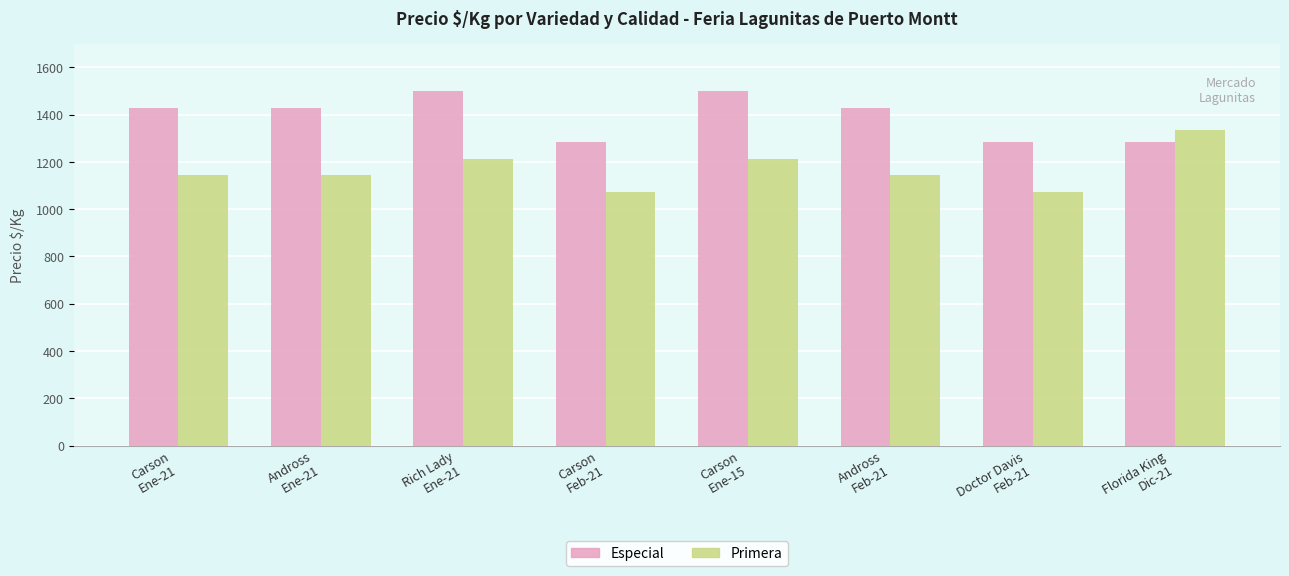

Which series has the largest total across all categories?

Especial